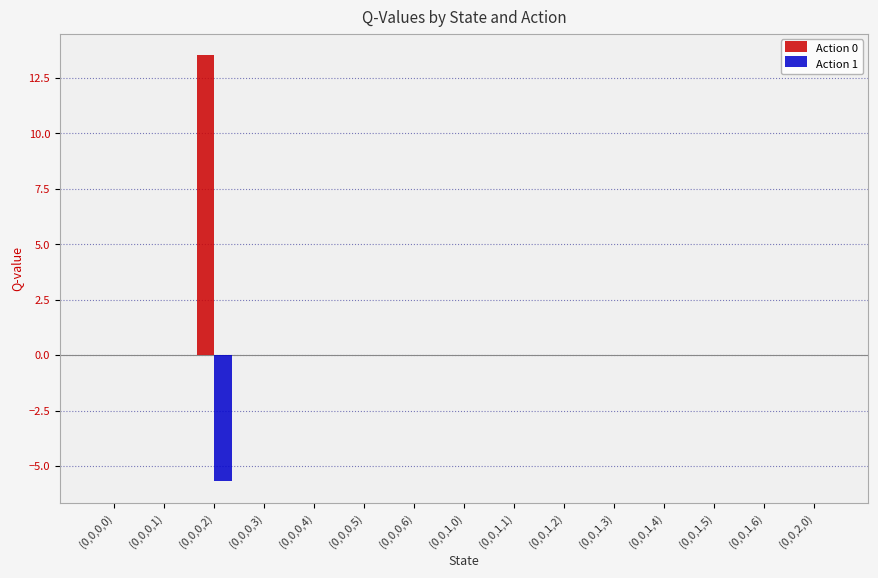

How many groups of bars are there?

15